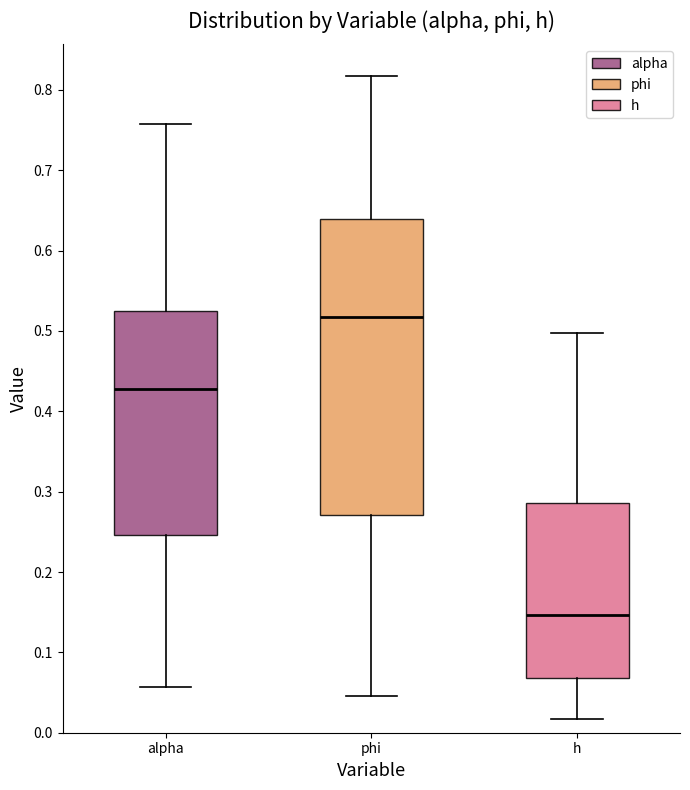

Where does the upper whisker of the box for h end on the y-axis? The values are not printed on the chart, so give them approximately, as read against the axis.

0.50